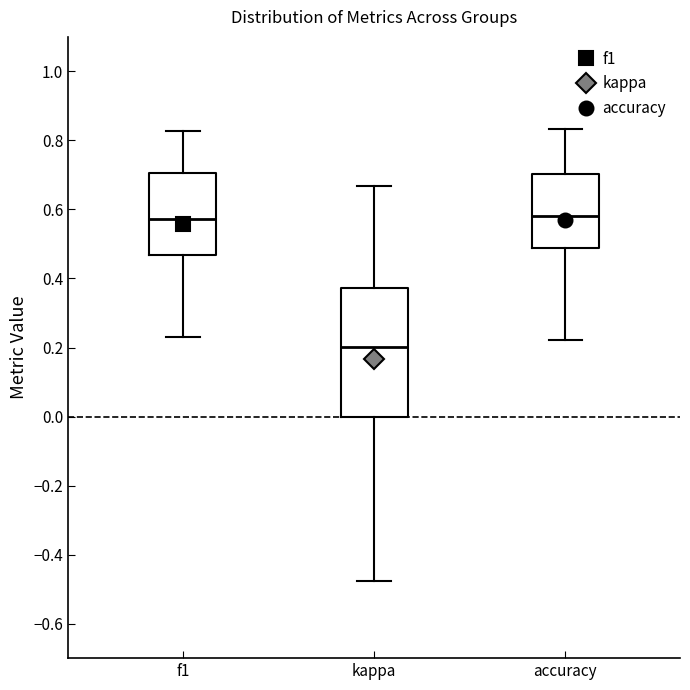

Where does the upper whisker of the box for kappa end on the y-axis? The values are not printed on the chart, so give them approximately, as read against the axis.

0.66